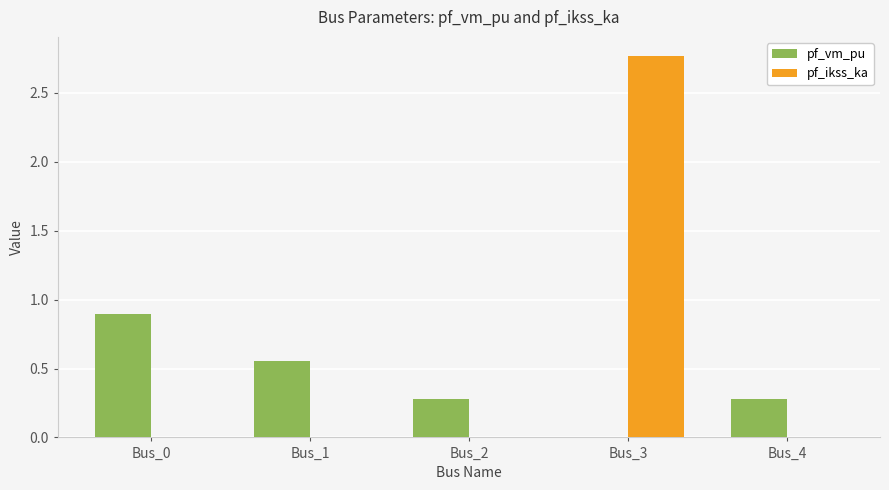

What value does the pf_vm_pu series have at Bus_4?

0.3